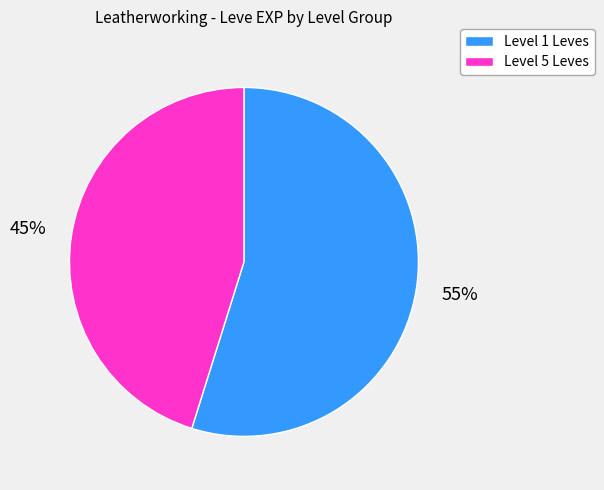

Which category has the smallest portion of the pie?

Level 5 Leves